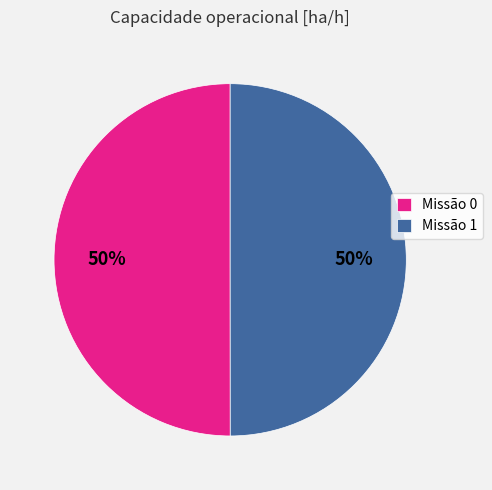

To the nearest percent, what percentage of the pie is Missão 0?

50%